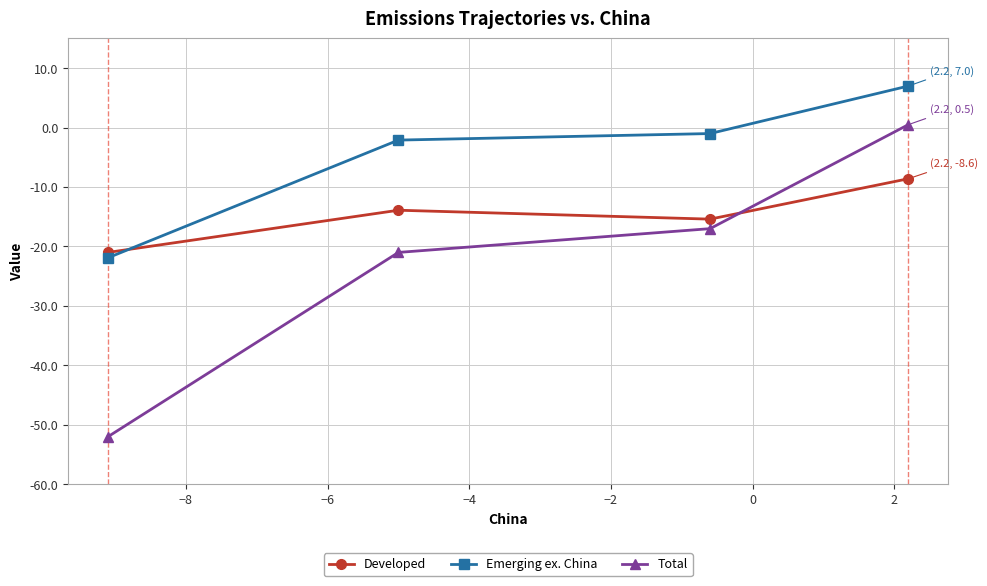

What are all the series names shown in the legend?

Developed, Emerging ex. China, Total